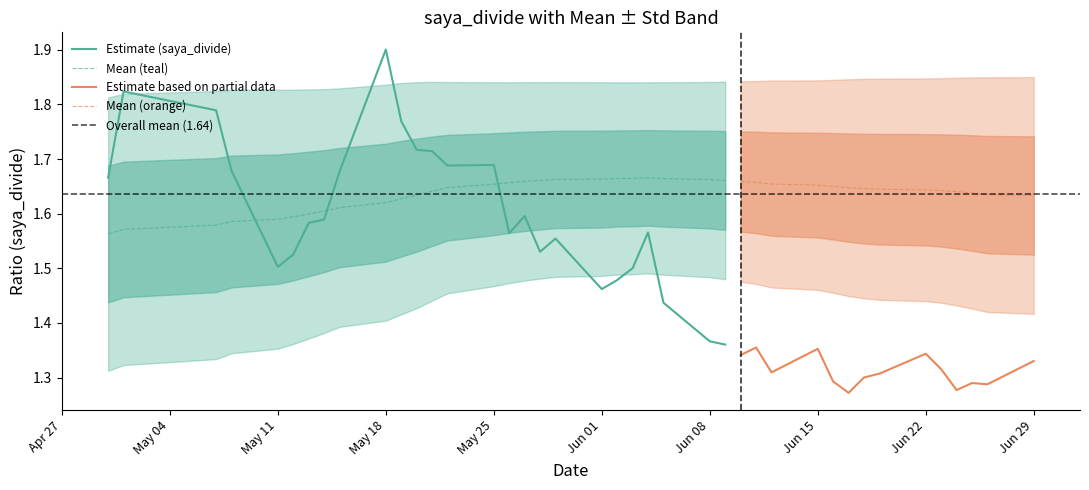

The saya_divide_mean series shows 0.4 at 5. True or false?

False